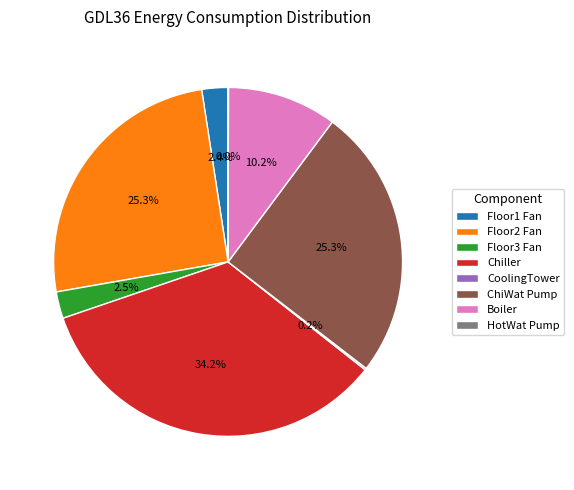

Is there a majority slice in this chart?

No